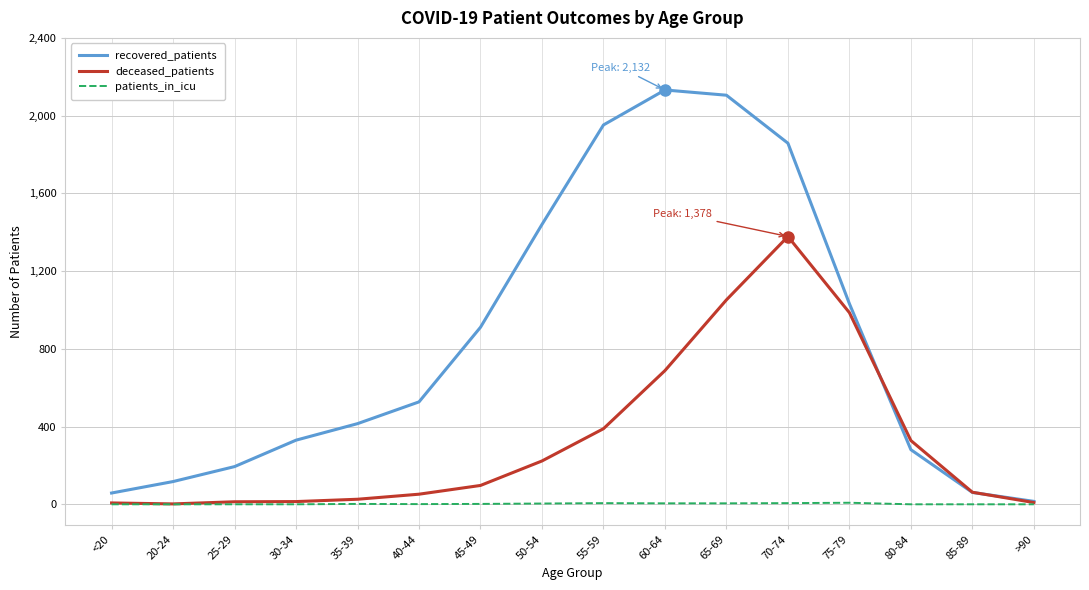

What is the difference between the maximum and minimum values in the patients_in_icu series?

8